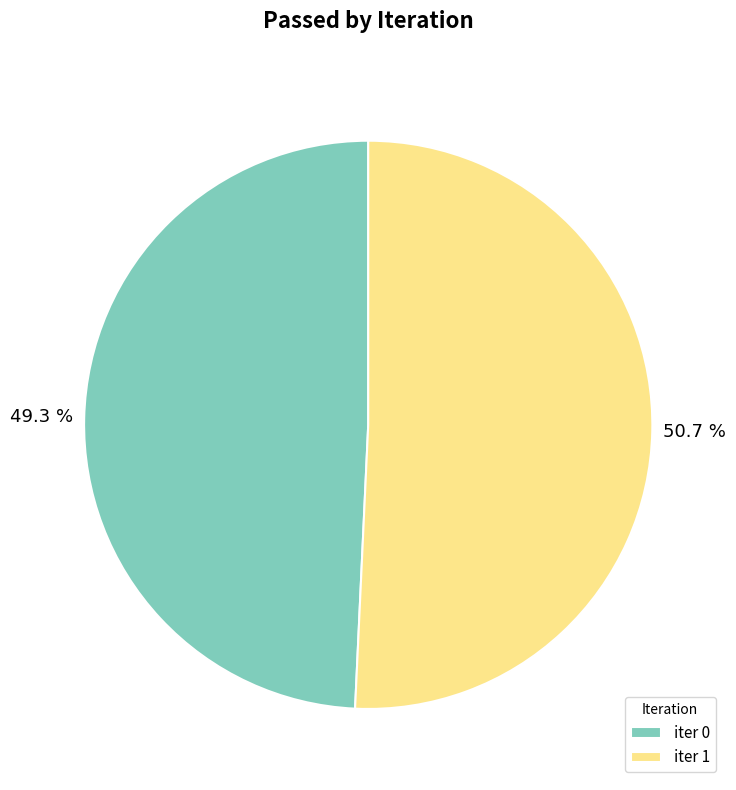

Which category has the smallest portion of the pie?

iter 0